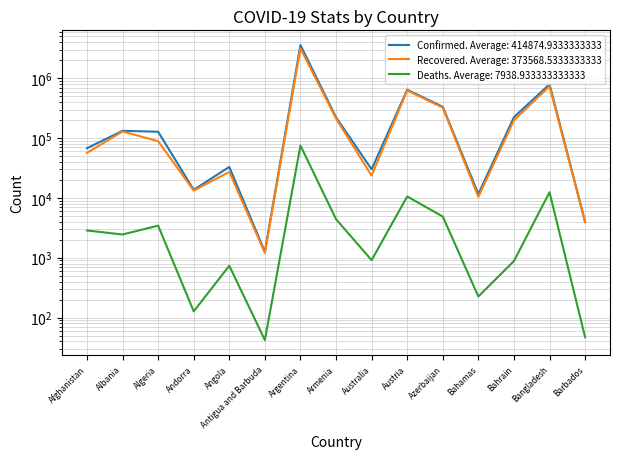

What is the label of the 12th point from the right?

Andorra